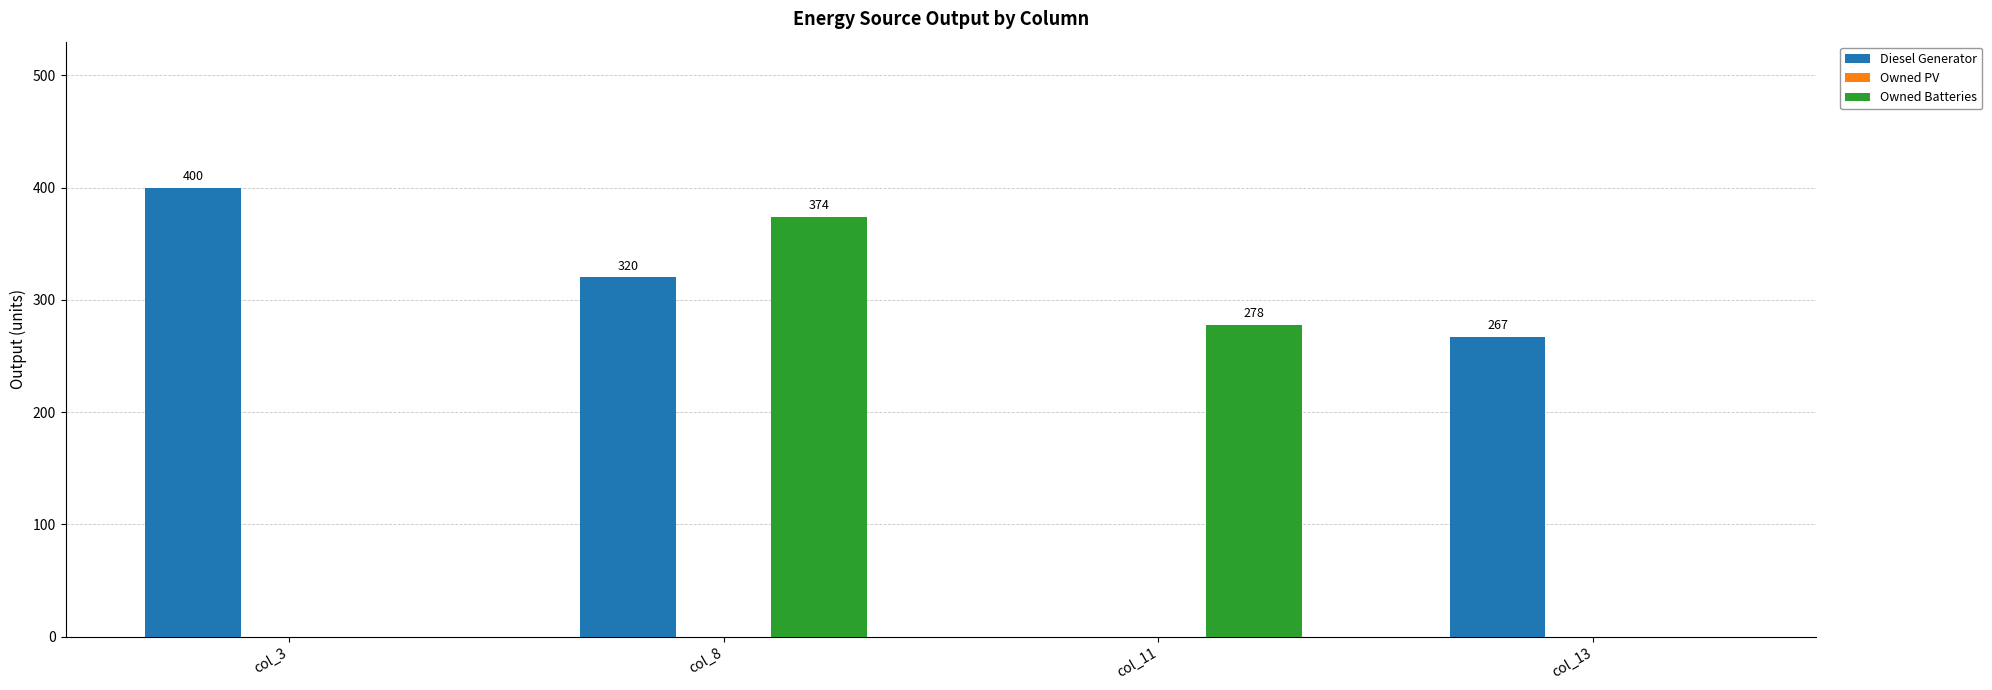

Between col_8 and col_13, which series saw the biggest shift?

Owned Batteries